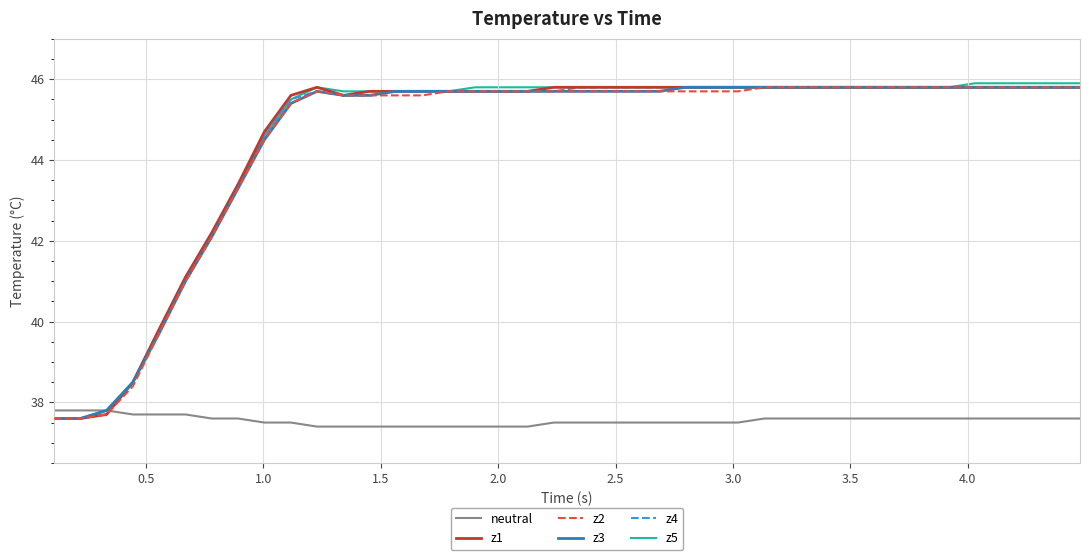

After their last crossing, which series has the higher values: z2 or neutral?

z2